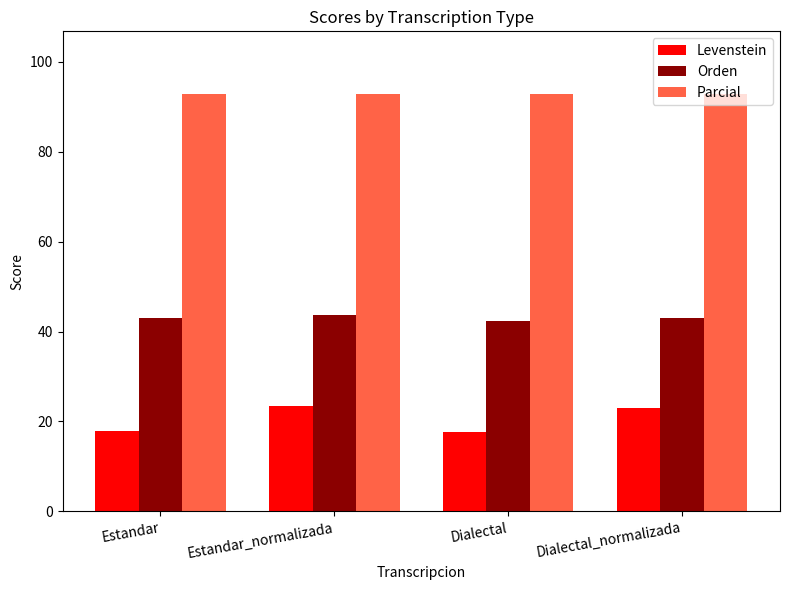

What position from the right is Estandar?

4